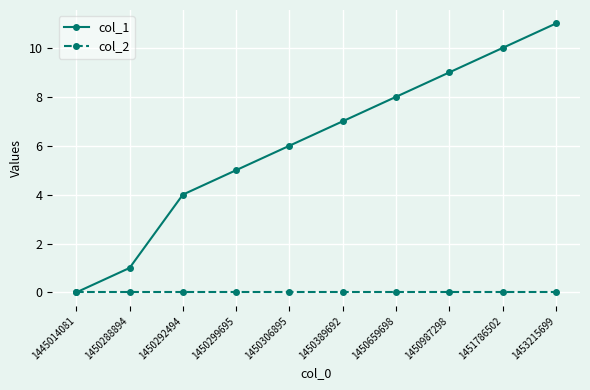

At which category is the sum across all series the highest?

1453215699